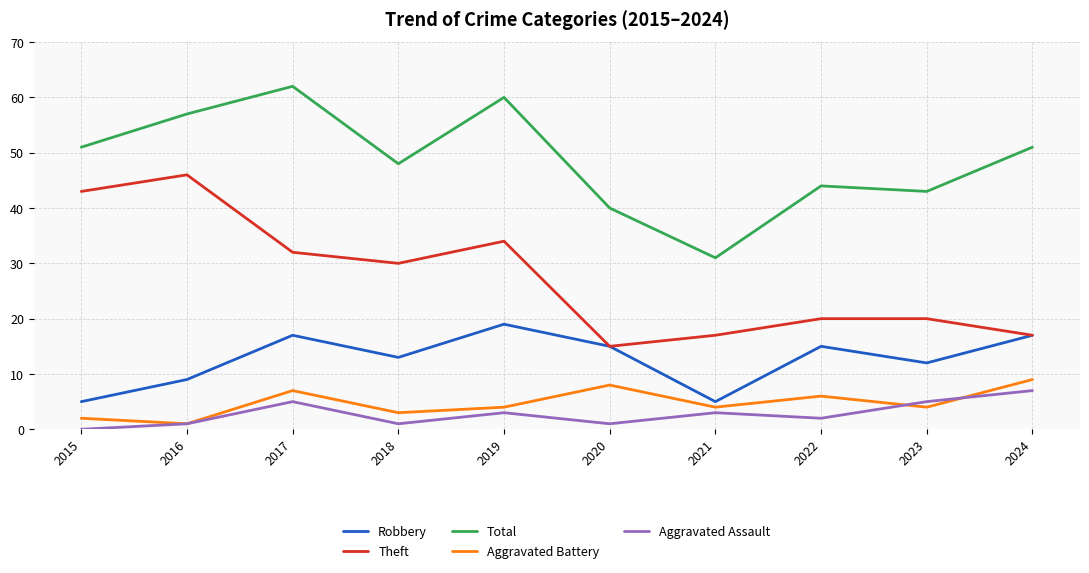

What is the difference between the second highest and minimum values in the Theft series?

28